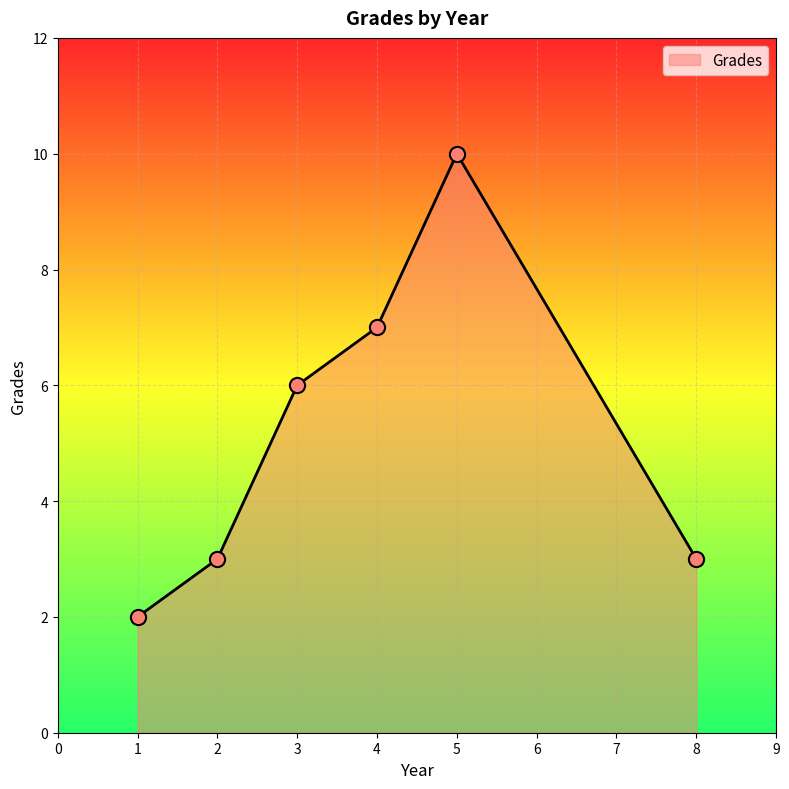

Which has a higher value, 2 or 5?

5